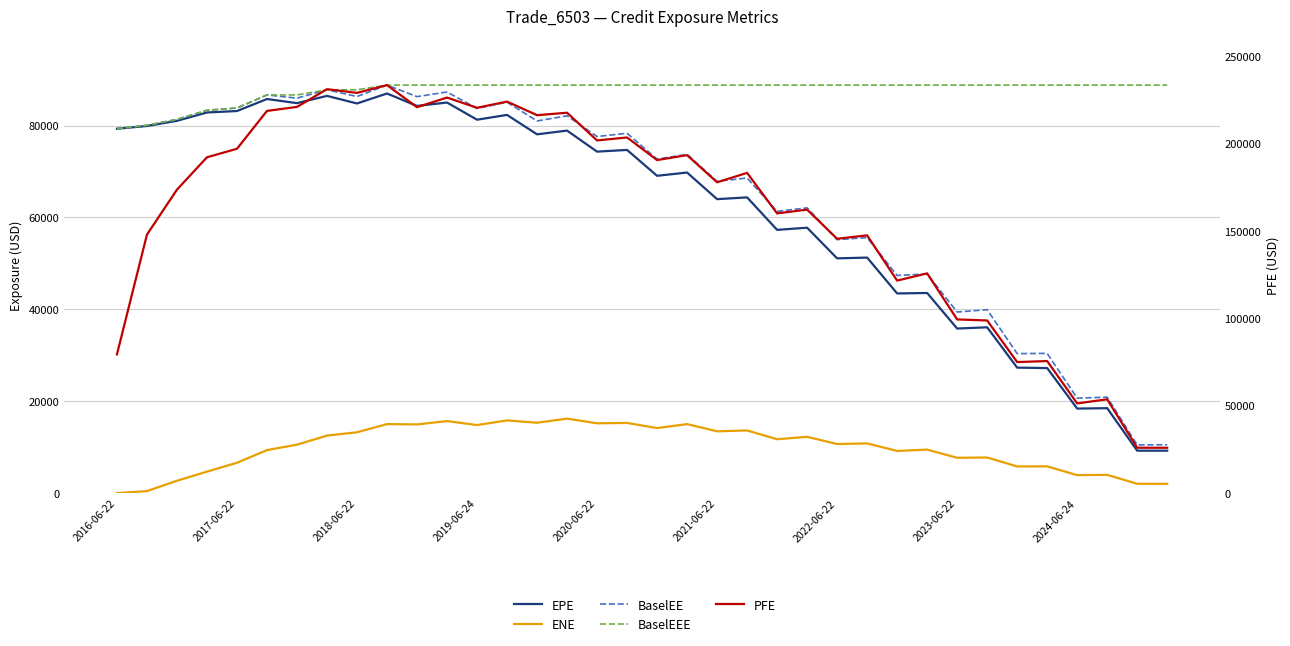

Reading left to right, extract all data points from this chart.

EPE: 79324.0	79916.0	81047.6	82859.1	83175.4	85793.2	84891.6	86473.5	84821.8	86993.3	84282.9	85025.5	81286.7	82330.8	78103.8	78918.5	74336.8	74707.0	69076.9	69787.7	63994.6	64376.8	57308.0	57777.4	51105.3	51275.1	43468.3	43566.7	35827.9	36100.7	27317.8	27224.0	18403.6	18493.9	9240.3	9238.5
ENE: 0.0	444.6	2699.1	4677.1	6612.7	9368.9	10548.1	12523.8	13247.9	15026.3	14954.6	15686.1	14821.1	15827.9	15325.5	16217.7	15202.9	15280.5	14162.8	15020.4	13458.3	13645.1	11732.8	12257.7	10688.6	10824.6	9182.7	9473.4	7694.4	7756.5	5805.7	5827.0	3920.2	3981.5	2034.5	2021.8
BaselEE: 79324.0	80066.5	81351.5	83337.2	83840.2	86679.2	85980.7	87798.1	86337.6	88819.8	86309.9	87322.2	83740.2	85105.1	81010.9	82135.1	77630.4	78325.9	72707.4	73740.8	67888.0	68597.1	61334.2	62106.1	55179.0	55626.1	47379.4	47708.2	39420.9	39927.3	30369.1	30420.8	20674.1	20886.2	10491.2	10544.9
BaselEEE: 79324.0	80066.5	81351.5	83337.2	83840.2	86679.2	86679.2	87798.1	87798.1	88819.8	88819.8	88819.8	88819.8	88819.8	88819.8	88819.8	88819.8	88819.8	88819.8	88819.8	88819.8	88819.8	88819.8	88819.8	88819.8	88819.8	88819.8	88819.8	88819.8	88819.8	88819.8	88819.8	88819.8	88819.8	88819.8	88819.8
PFE: 79324.0	147825.0	173518.0	192029.0	196900.0	218544.0	220841.0	230987.0	228841.0	233303.0	220666.0	226178.0	220330.0	223878.0	216104.0	217505.0	201672.0	203363.0	190434.0	193256.0	177738.0	183117.0	159950.0	162099.0	145458.0	147388.0	121527.0	125660.0	99312.2	98731.1	74937.5	75521.0	51297.7	53660.6	25956.9	25941.7